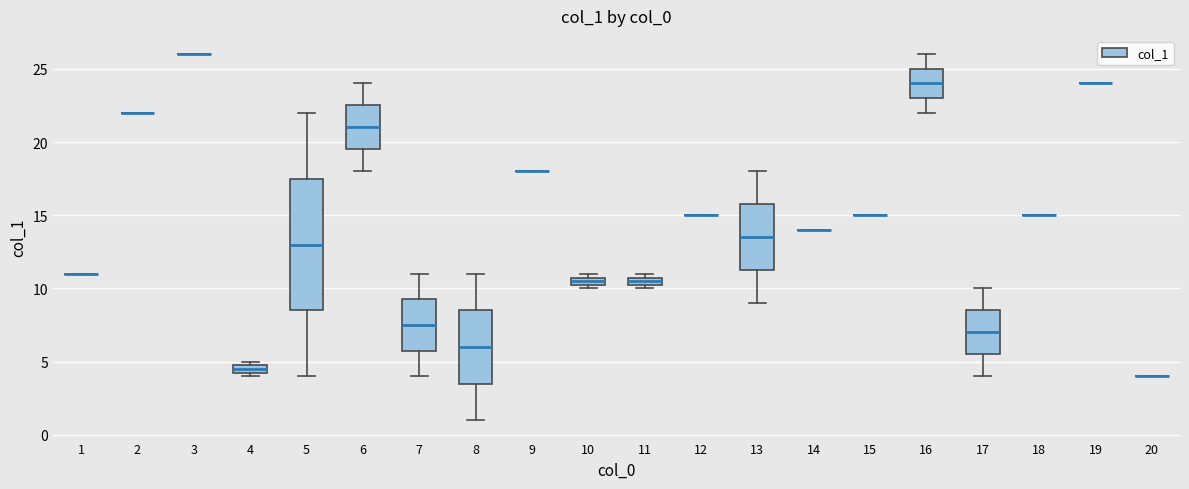

Where does the upper whisker of the box at x = 13 end on the y-axis? The values are not printed on the chart, so give them approximately, as read against the axis.

18.0